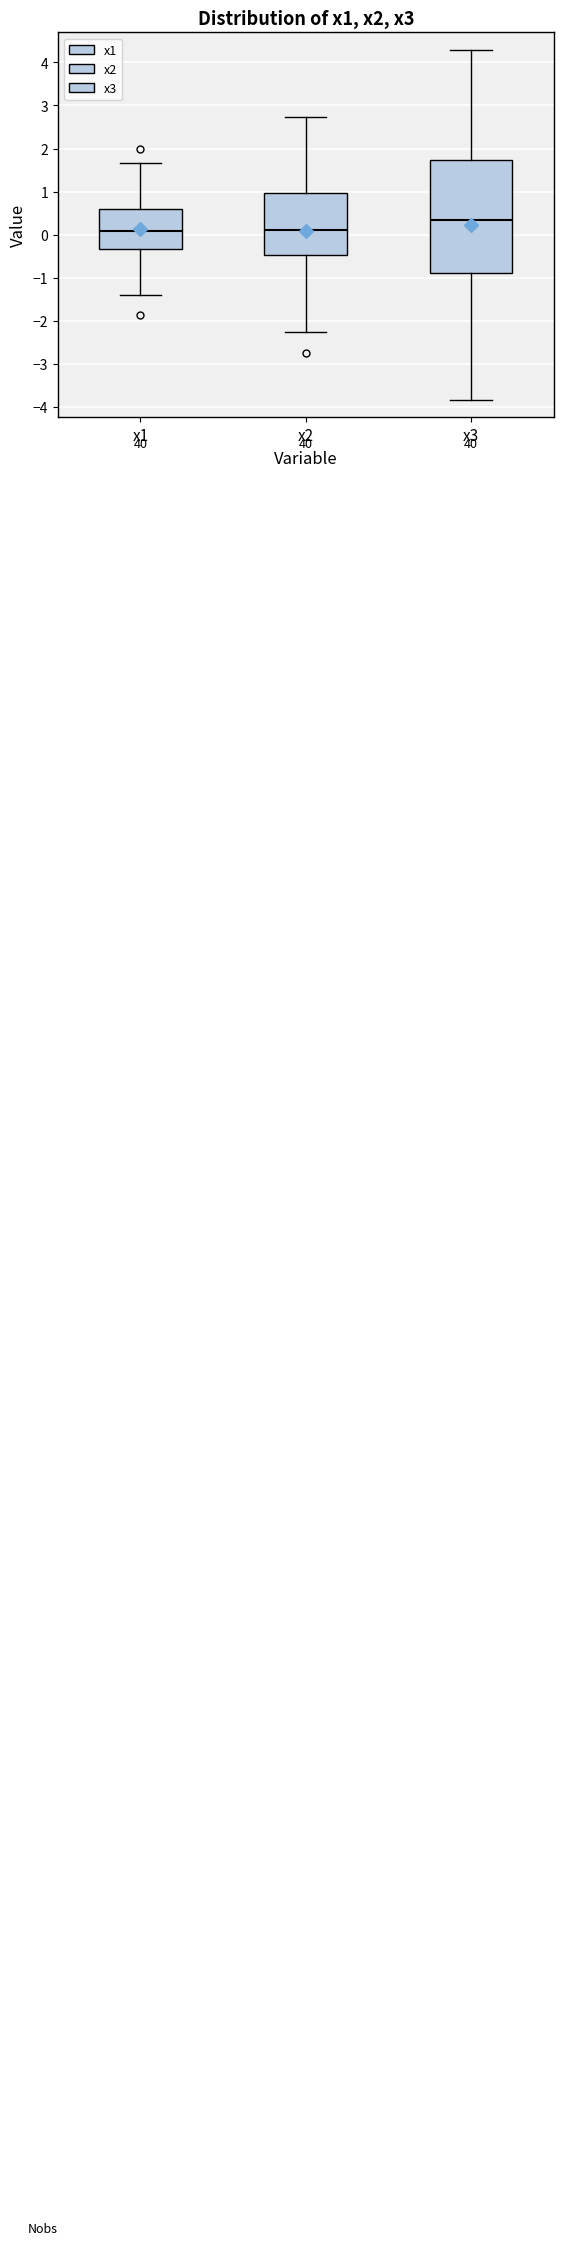

Where does the upper whisker of the box for x1 end on the y-axis? The values are not printed on the chart, so give them approximately, as read against the axis.

1.7